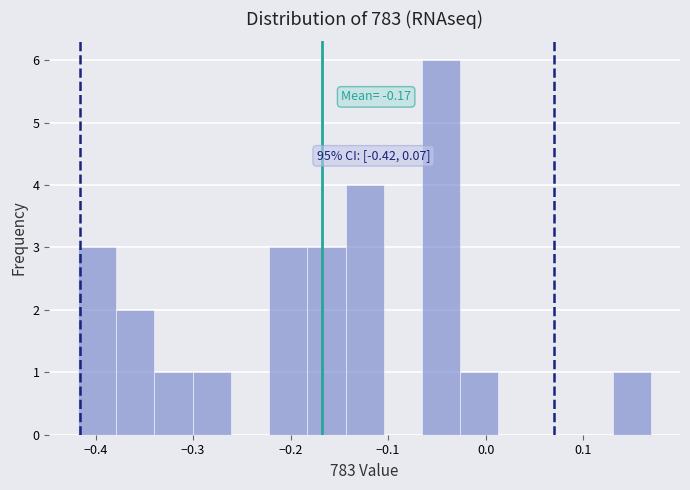

Around what value on the x-axis is the tallest bar? Give the approximate position of its centre, as read against the axis.

-0.05